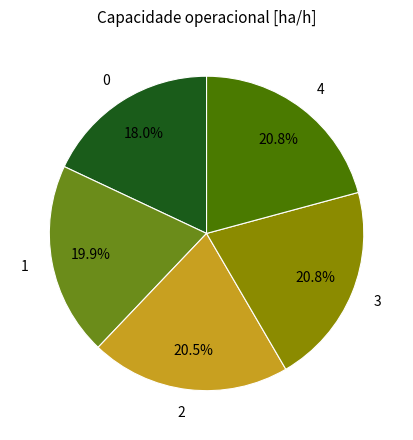

Does any single category account for the majority?

No